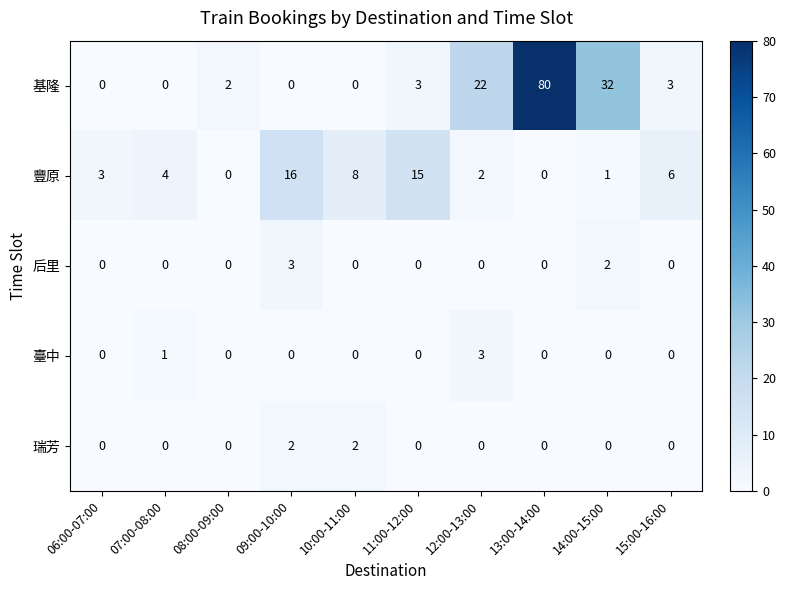

True or false: 豐原 has a value of 16 at 09:00-10:00.

True